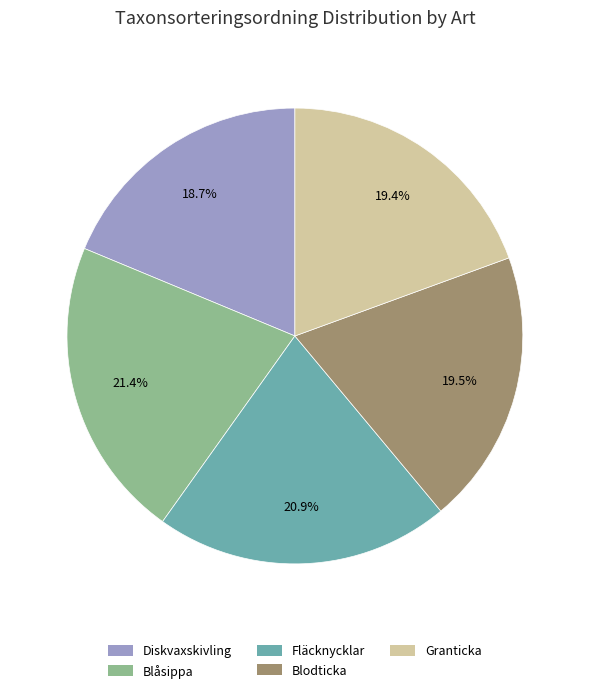

Does Granticka account for over 50% of the chart?

No